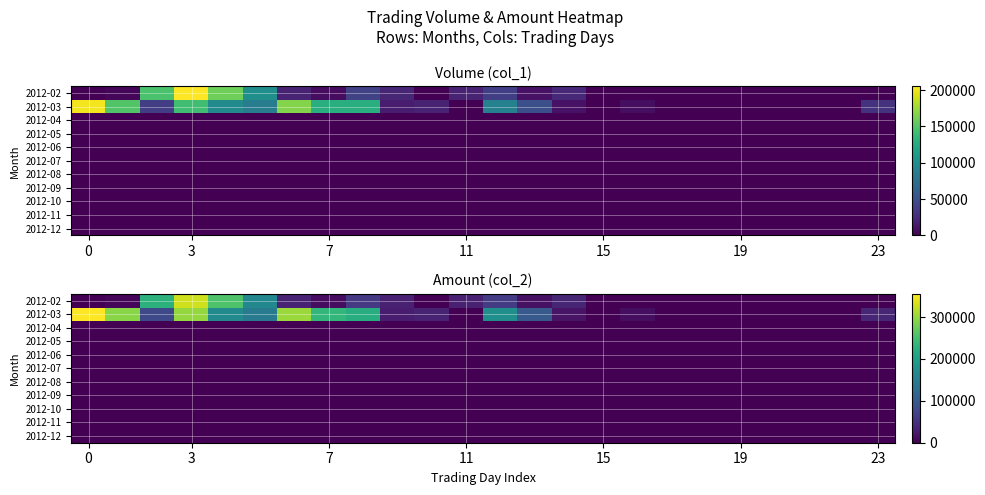

How many data points does each series have?

24